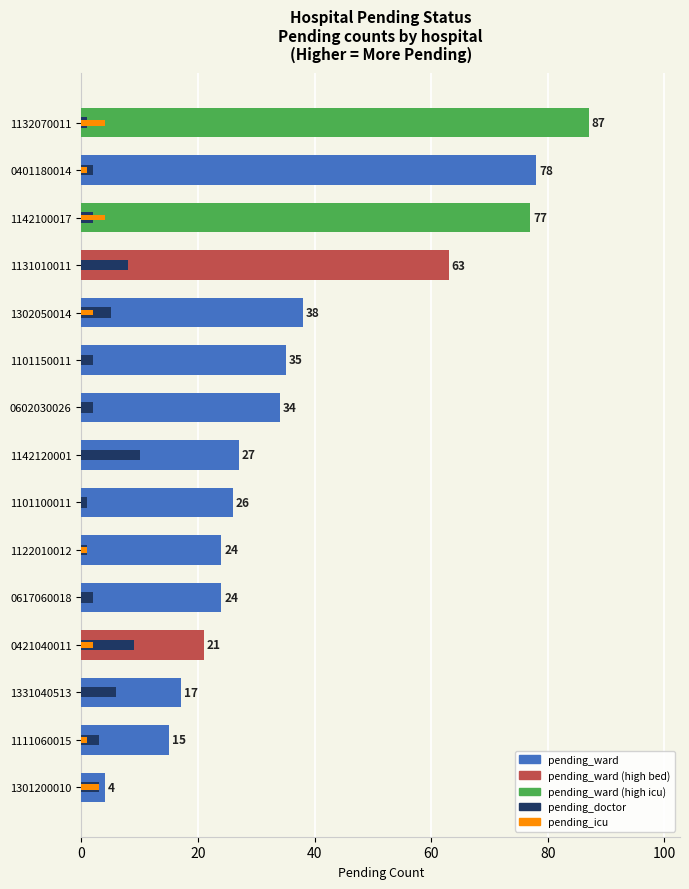

How many groups of bars are there?

15